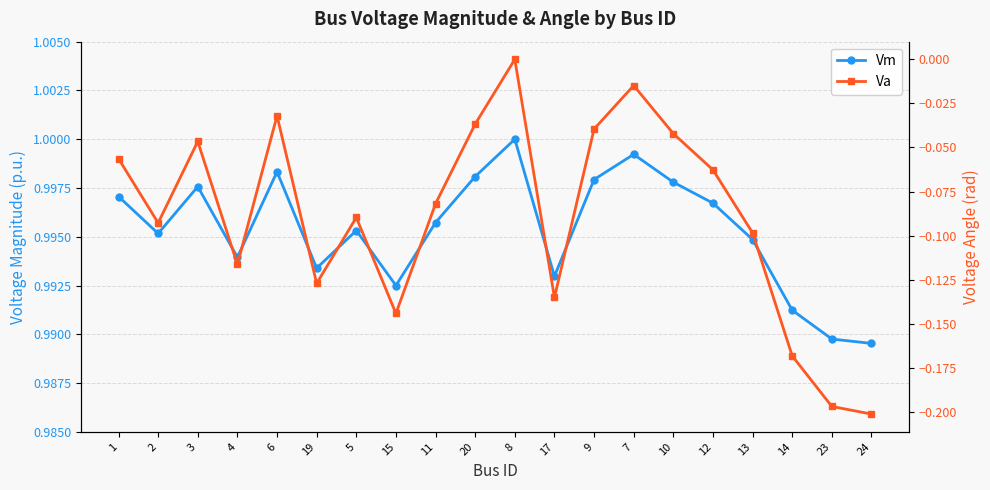

What is the spread (max minus min) of values at 1?

1.1